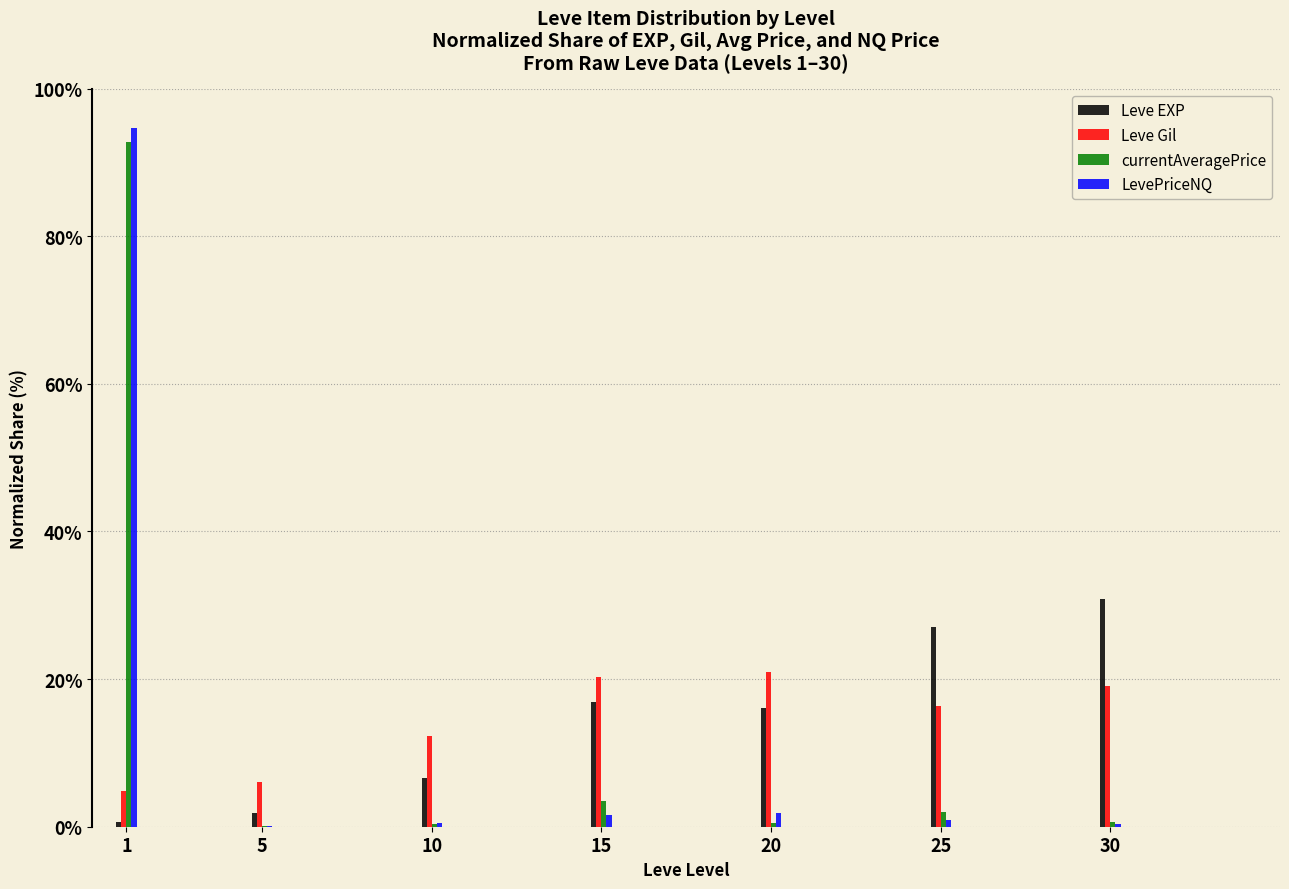

How many groups of bars are there?

7